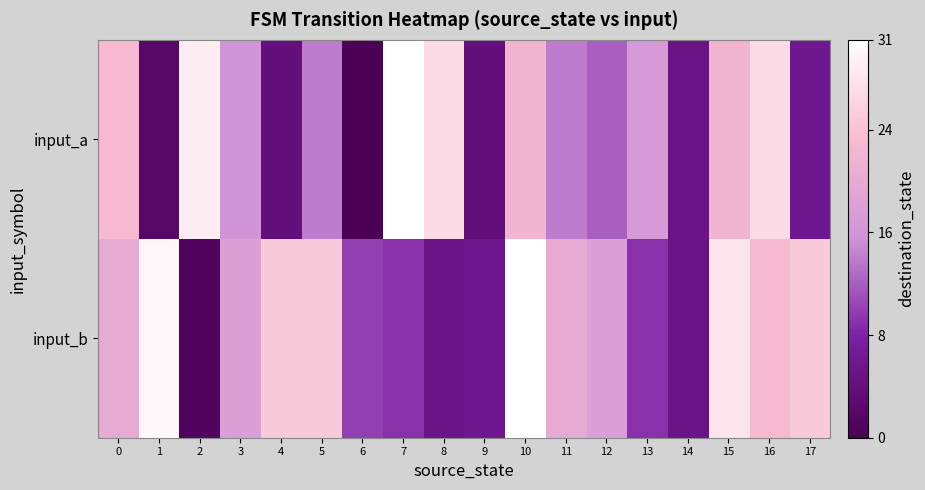

Which series has the widest spread of values?

input_a